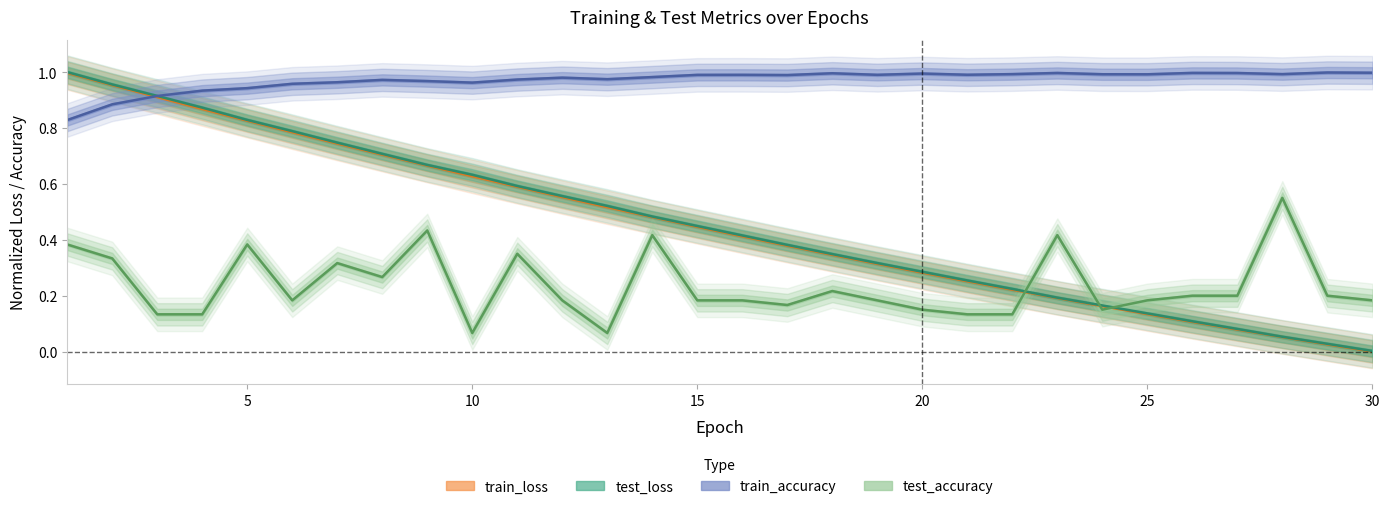

What is the difference between the test_loss values at 20 and 6?

0.5